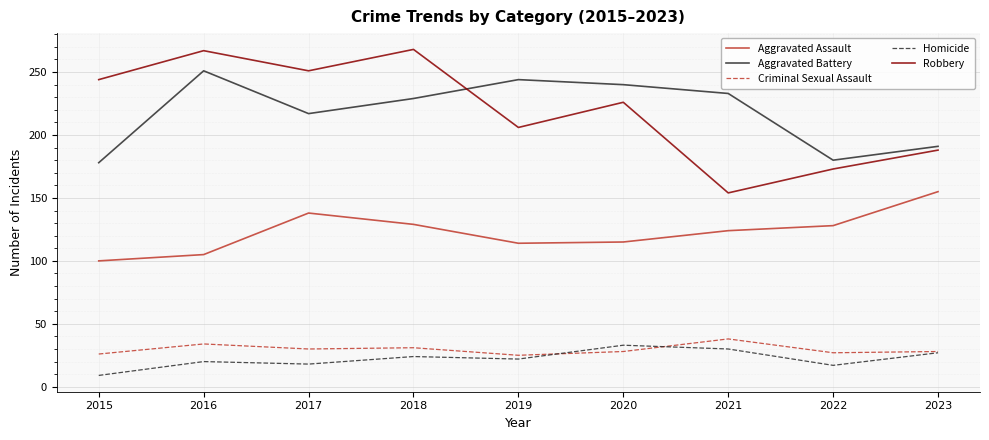

What is the spread (max minus min) of values at 2023?

164